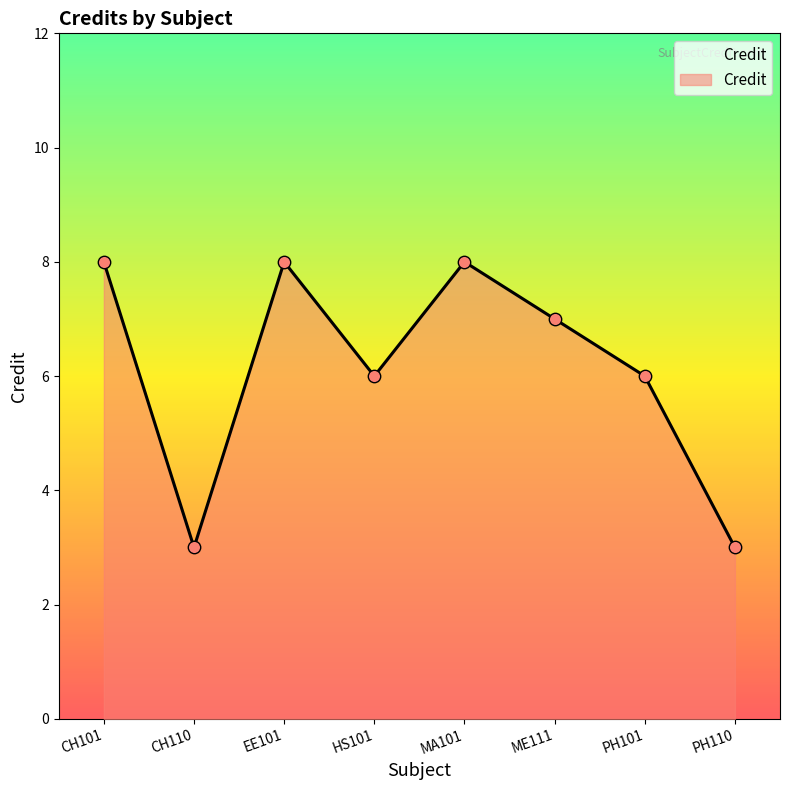

Which has a higher value, EE101 or PH110?

EE101